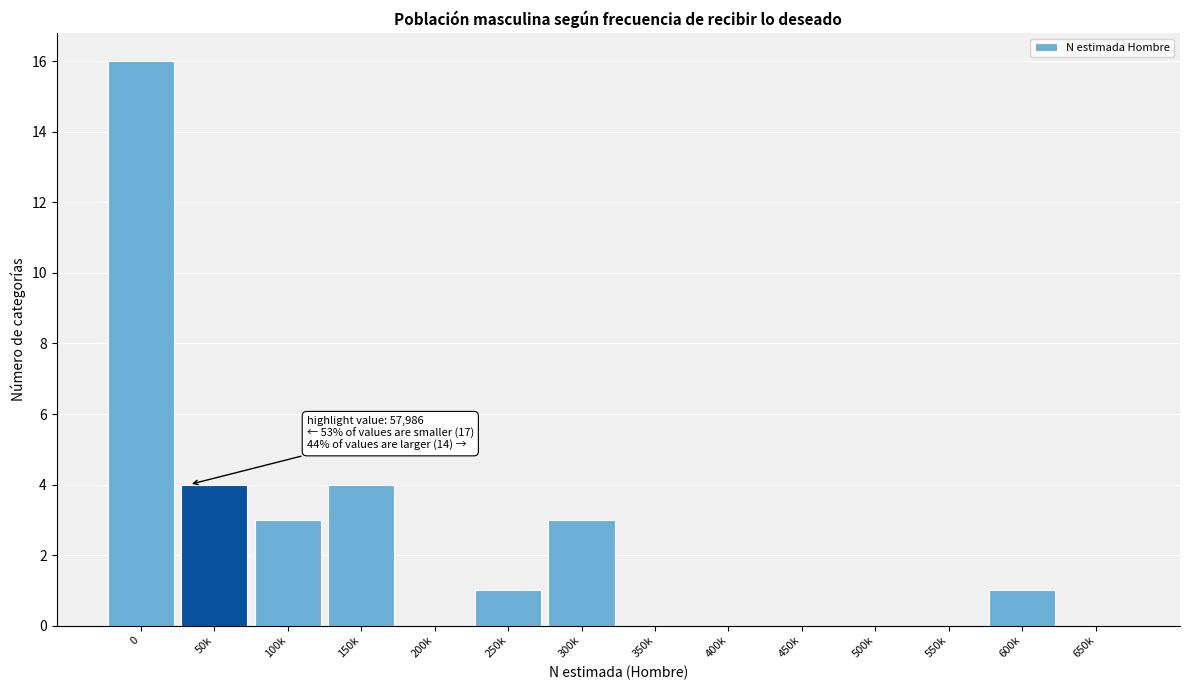

Reading left to right, extract all data points from this chart.

0=16	50k=4	100k=3	150k=4	200k=0	250k=1	300k=3	350k=0	400k=0	450k=0	500k=0	550k=0	600k=1	650k=0